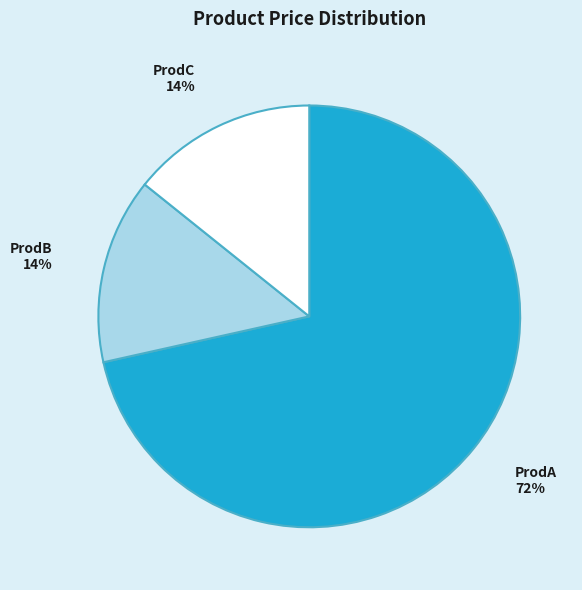

How many slices are in this pie chart?

3